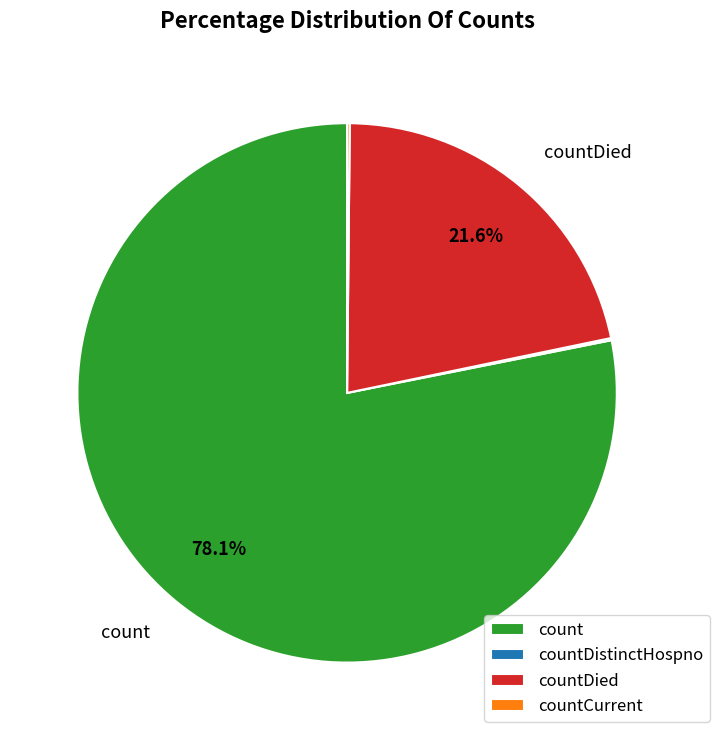

Do count and countDied together represent more than half of the pie?

Yes